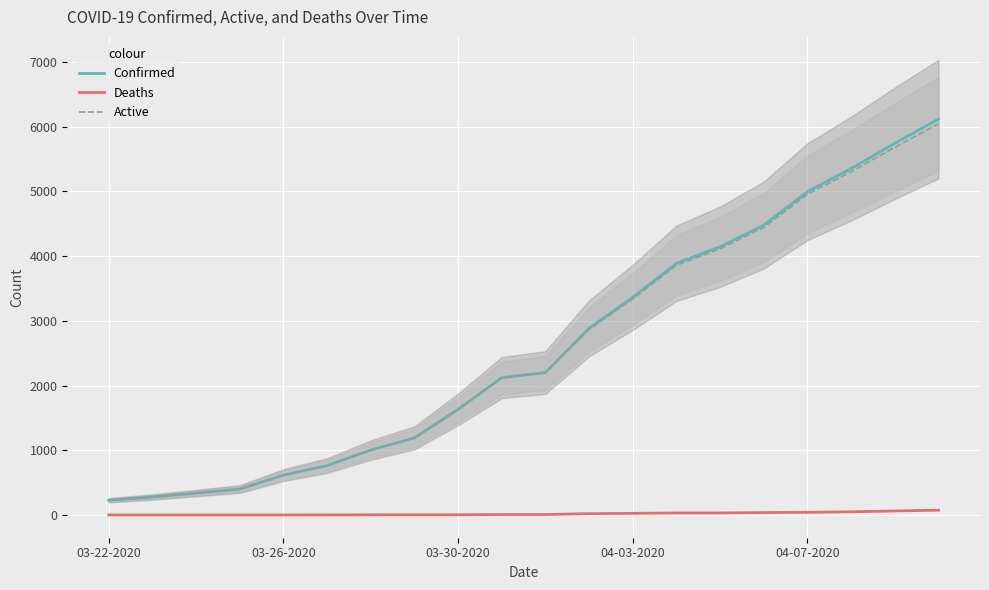

What are all the series names shown in the legend?

Confirmed, Deaths, Active